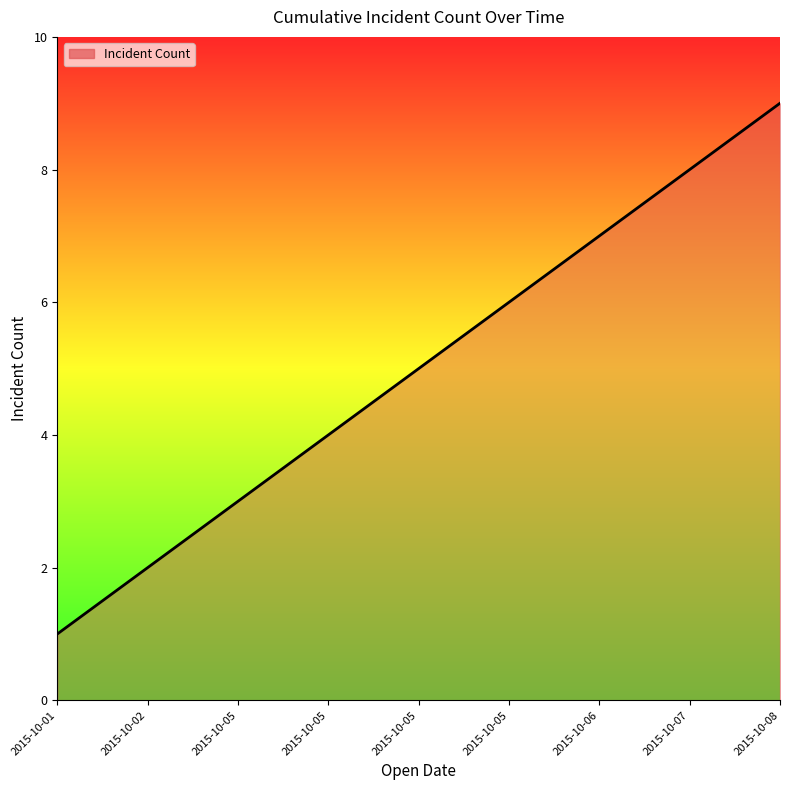

Count the values in the range 3 to 7.

5